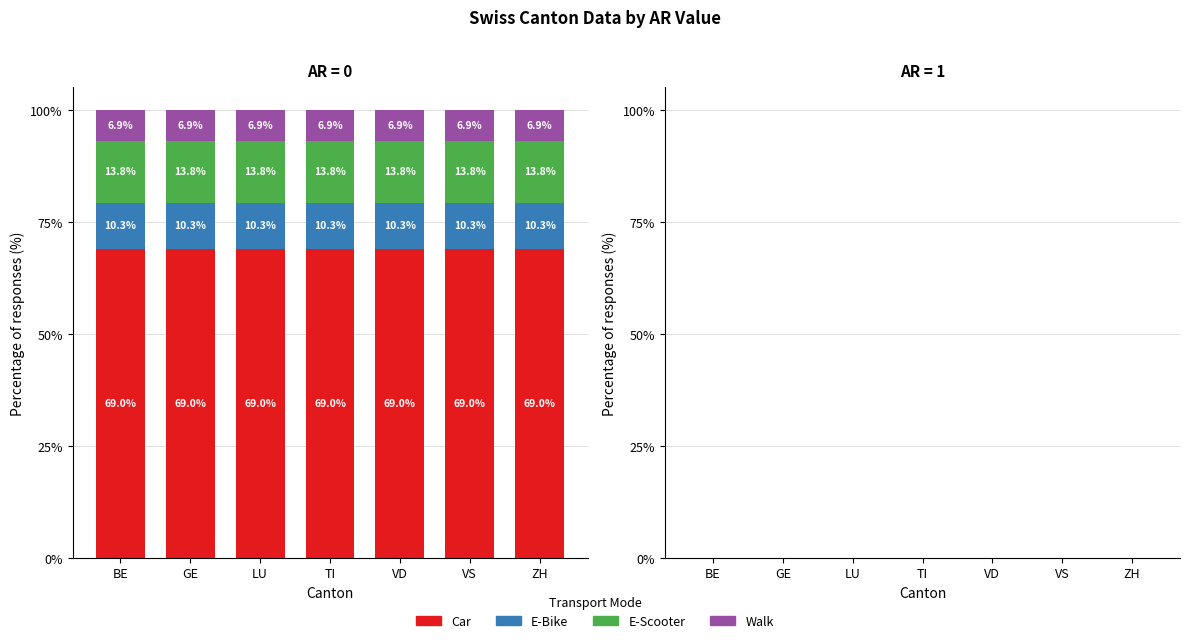

What is the highest value of the Car series?

69.0